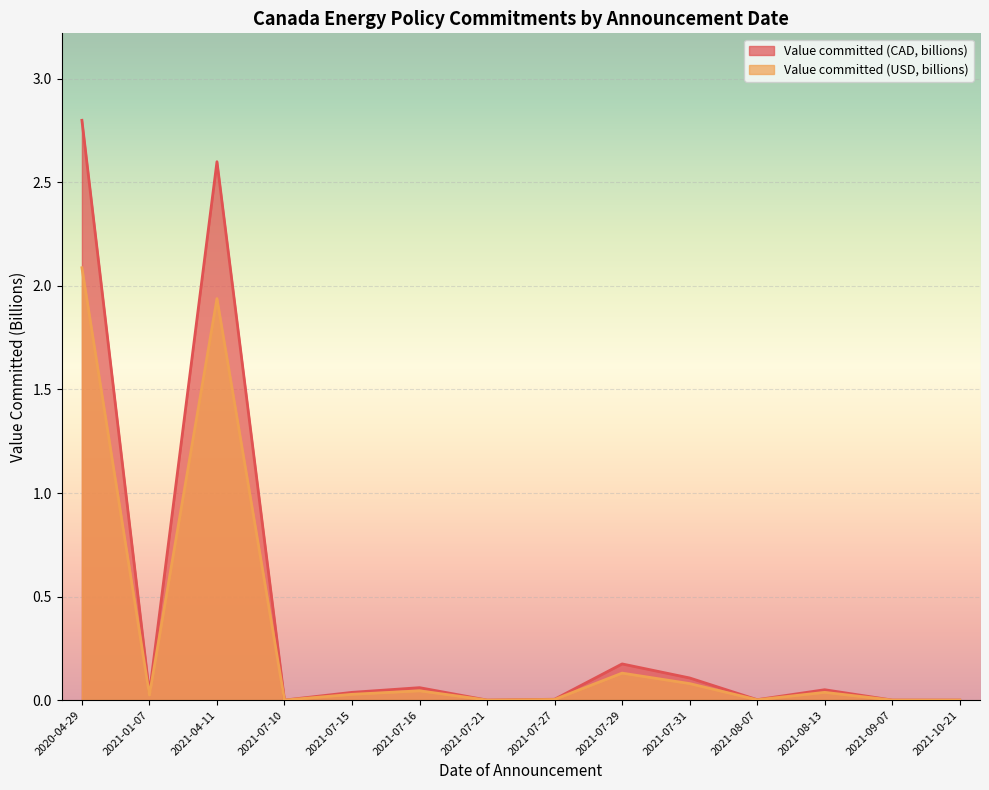

True or false: Value committed USD (billions) and Value committed (CAD, billions) cross at least once.

False